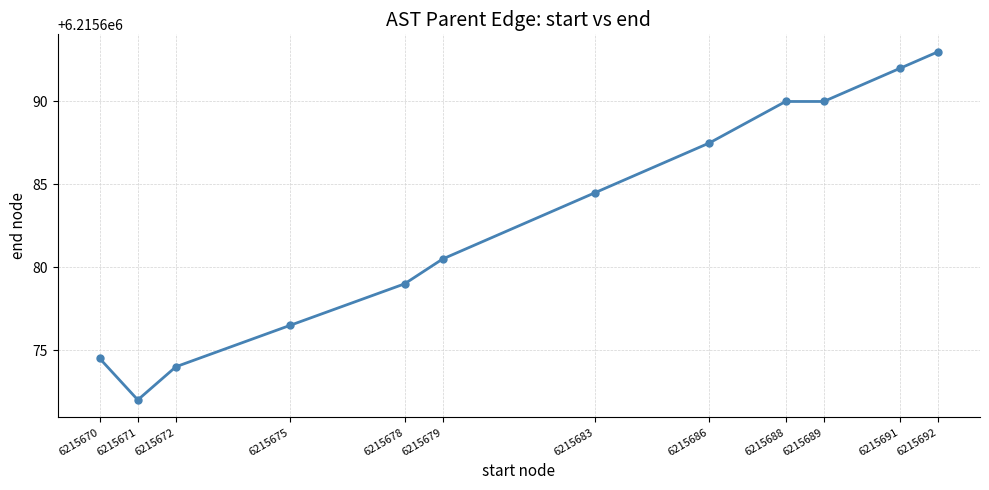

How many data points are less than 6215684?

6